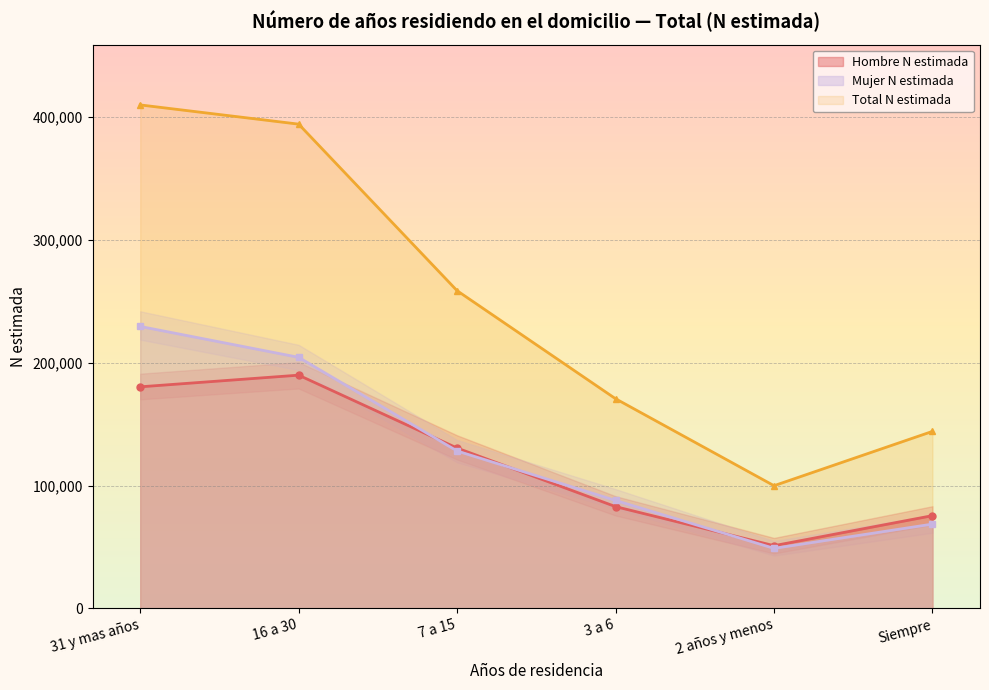

Reading right to left, extract all data points from this chart.

31 y mas años (Hombre N): 75472	51015	82818	130493	189829	180331
16 a 30 (Hombre N): 144061	99841	170642	258572	394168	409814
Hombre N estimada: 68589	48826	87823	128078	204339	229482